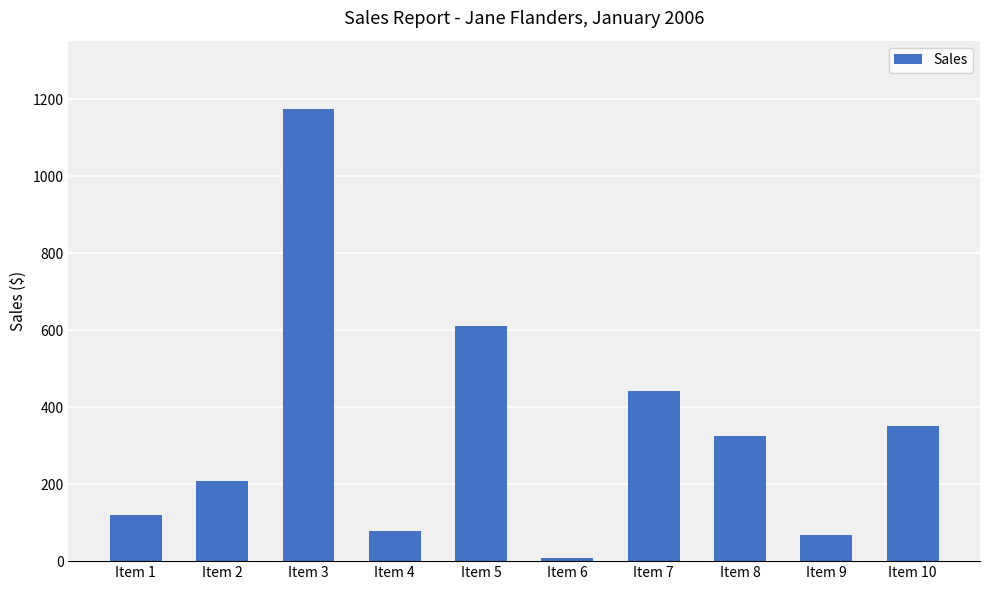

The value at Item 10 is 352.1. True or false?

True